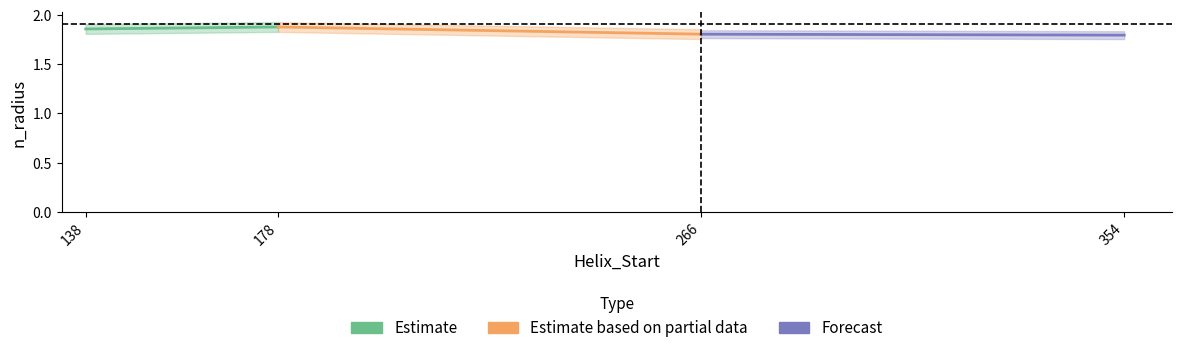

What is the sum of all Estimate based on partial data values?

3.7